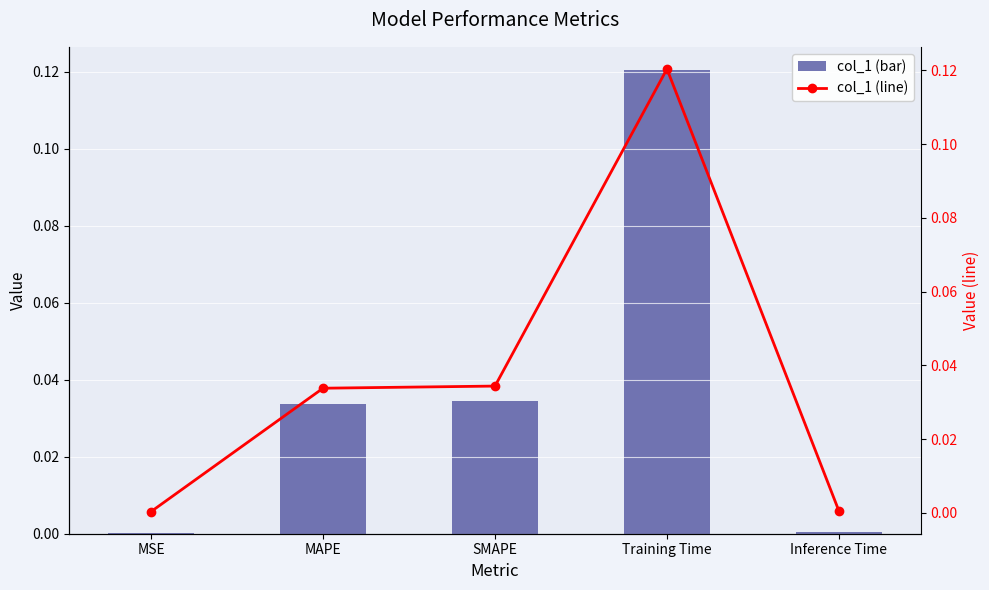

At which category is the sum across all series the highest?

Training Time